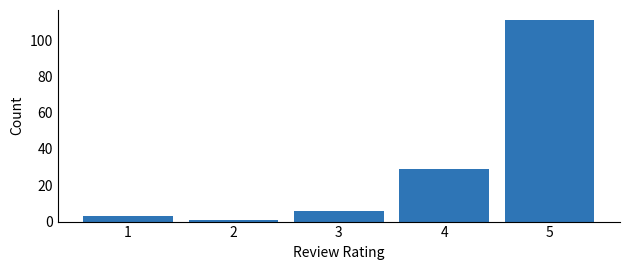

Reading right to left, what are all the values shown in this chart?

5=111	4=29	3=6	2=1	1=3